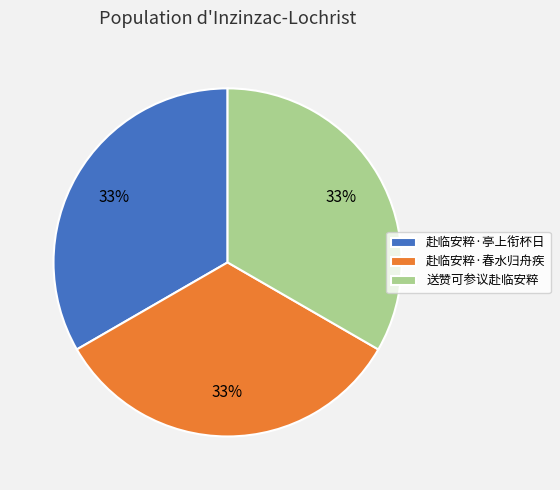

Do 送赞可参议赴临安粹 and 赴临安粹·春水归舟疾 together represent more than half of the pie?

Yes